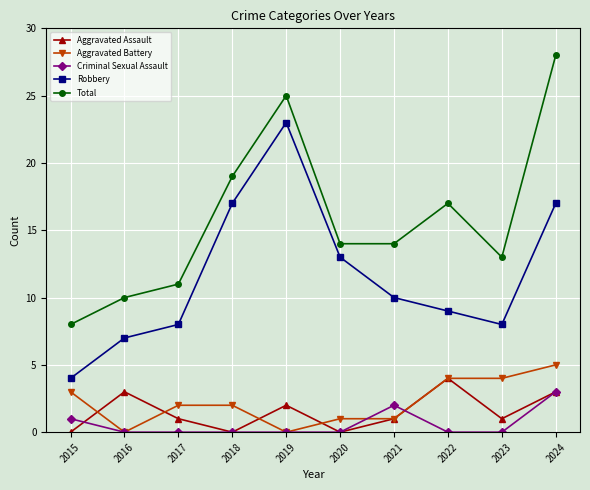

How many lines are shown in the chart?

5